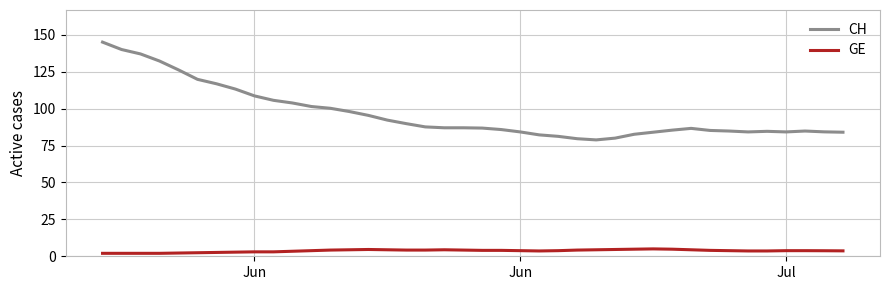

True or false: CH and GE cross at least once.

False